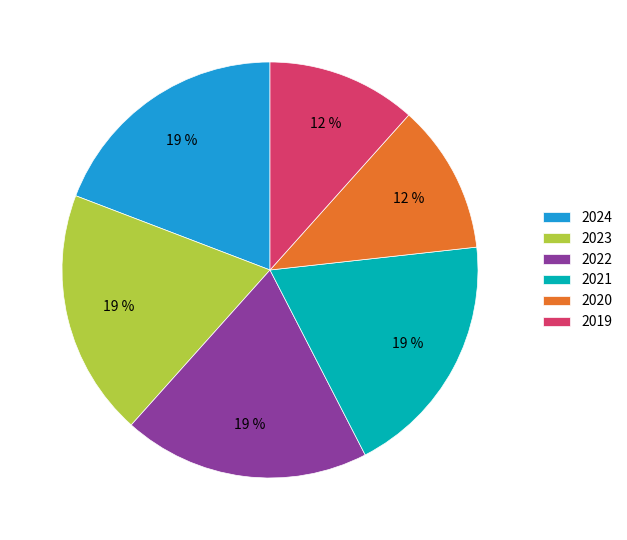

Does 2022 represent more than half of the total?

No